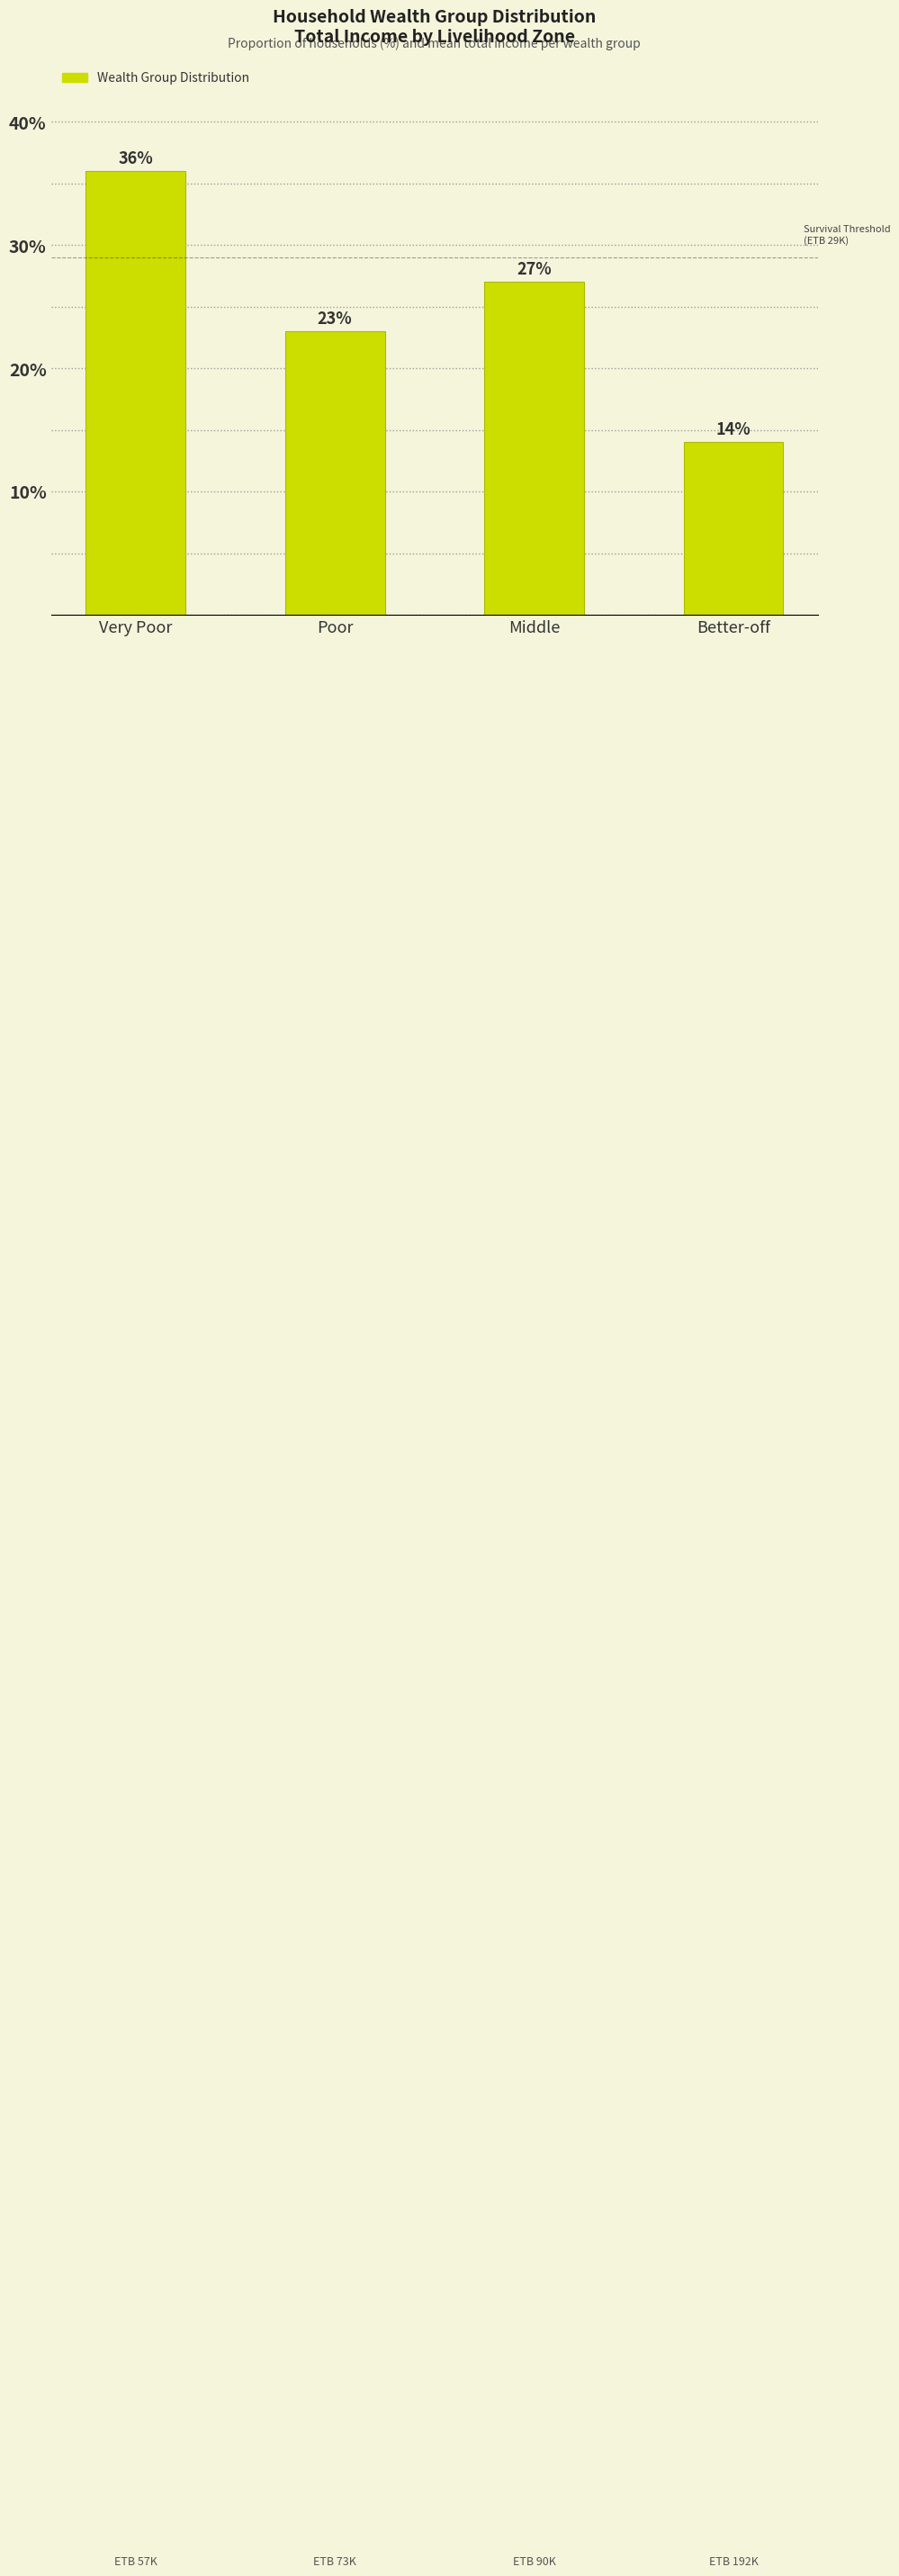

Reading left to right, extract all data points from this chart.

Very Poor=36.0	Poor=23.0	Middle=27.0	Better-off=14.0